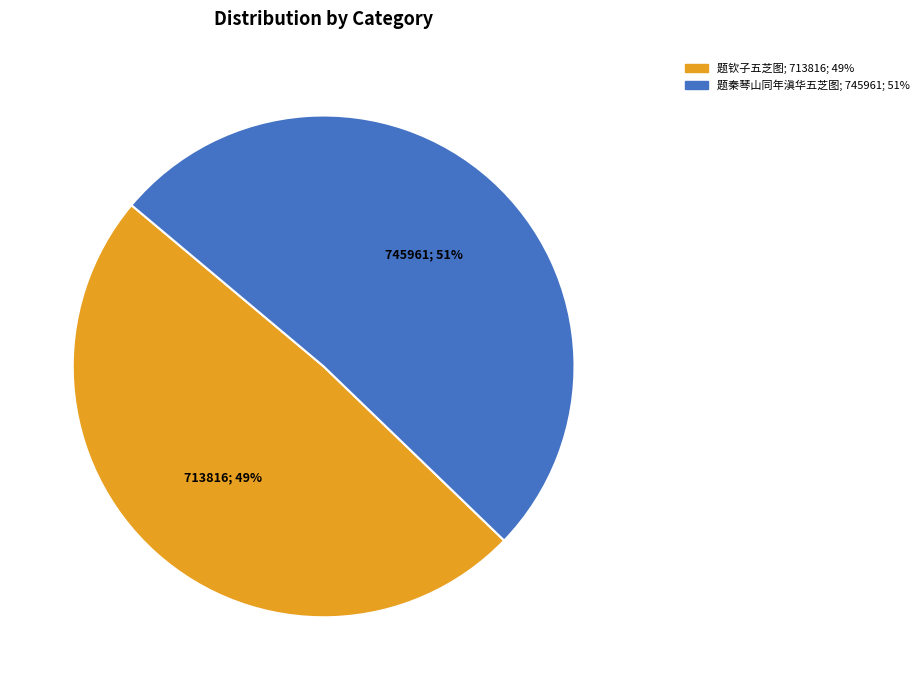

The 题秦琴山同年滇华五芝图 slice represents 51% of the pie. True or false?

True